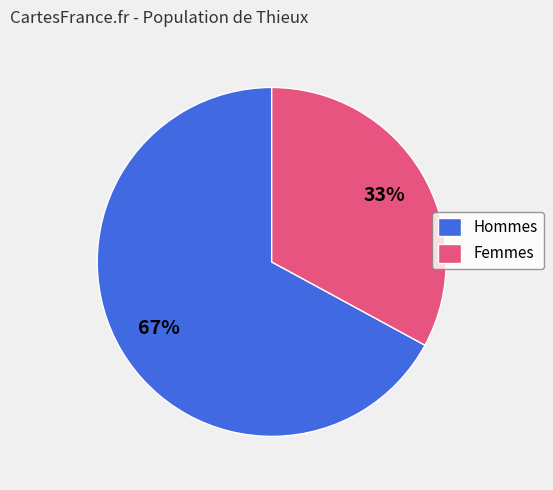

To the nearest percent, what is the combined percentage of Femmes and Hommes?

100%